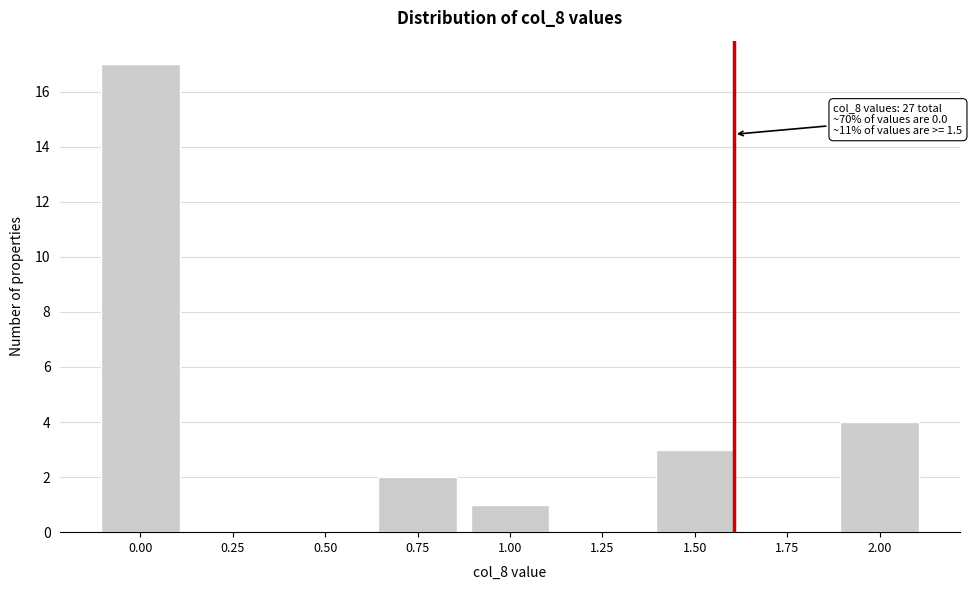

Reading left to right, list all the values displayed in this chart.

0.00=17	0.25=0	0.50=0	0.75=2	1.00=1	1.25=0	1.50=3	1.75=0	2.00=4